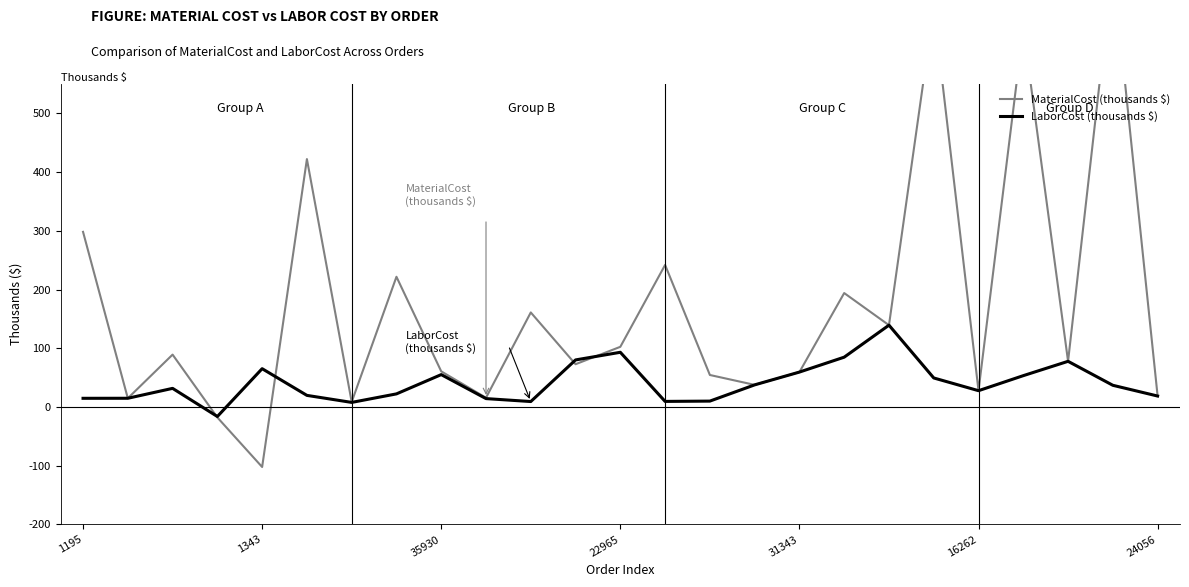

What is the maximum value for LaborCost (thousands $)?

139.4